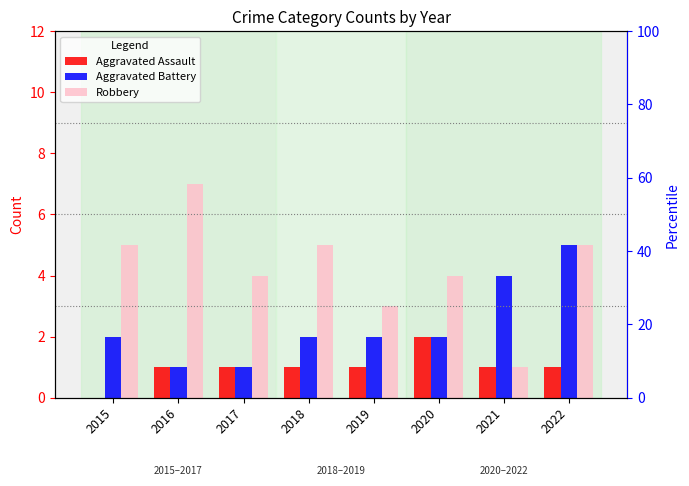

What is the spread (max minus min) of values at 2022?

4